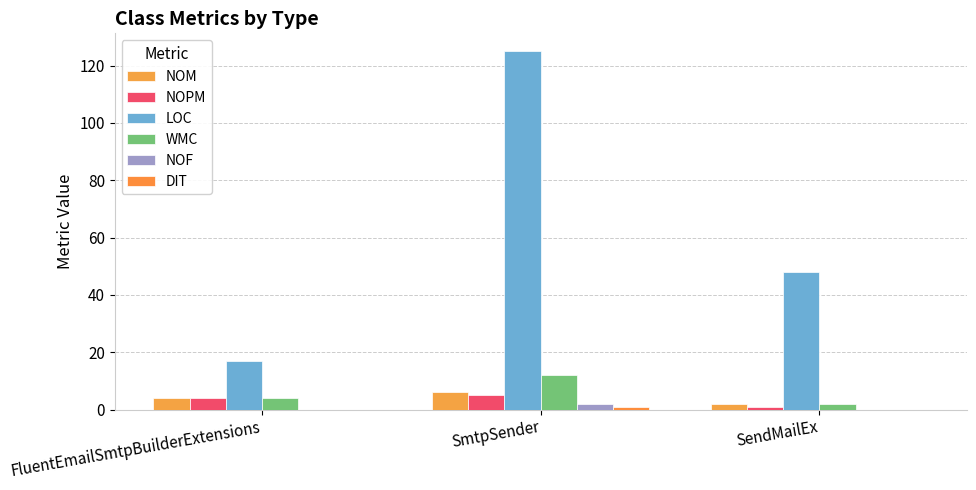

Count the number of categories in the chart.

3